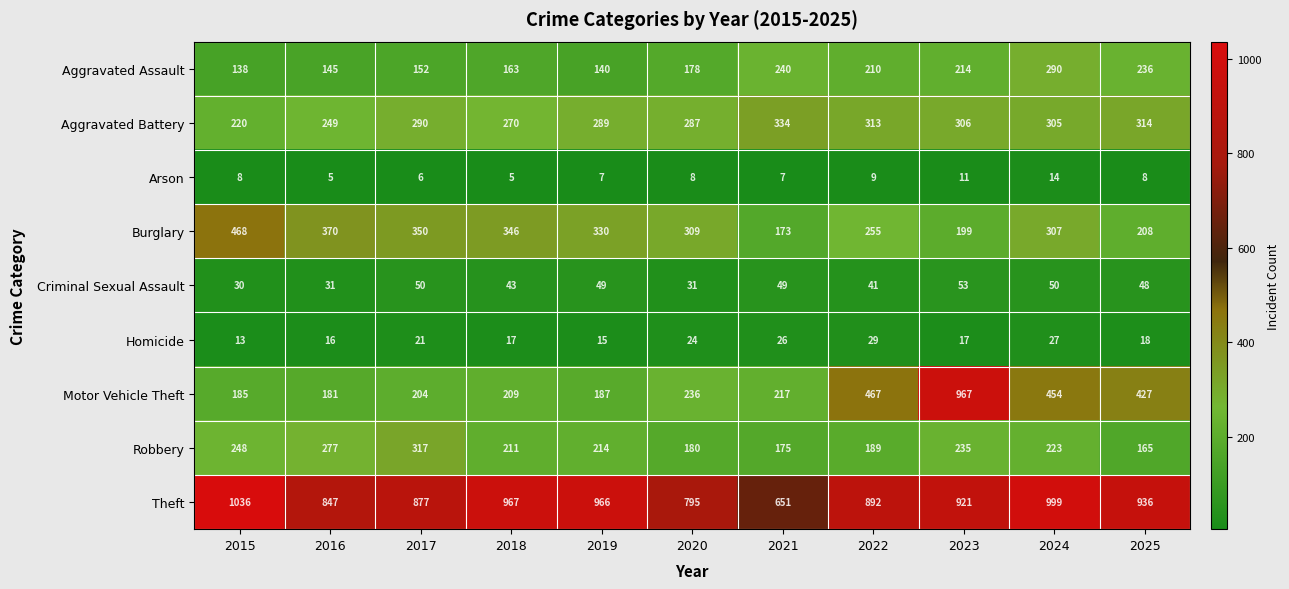

At which label is Criminal Sexual Assault closest to 41?

2022